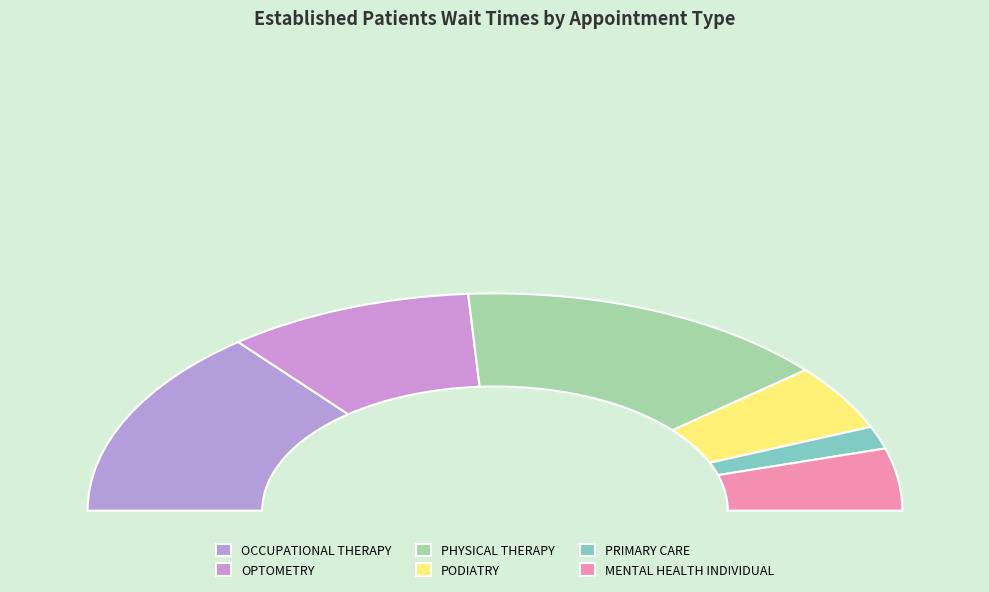

Count the number of slices in the pie.

6